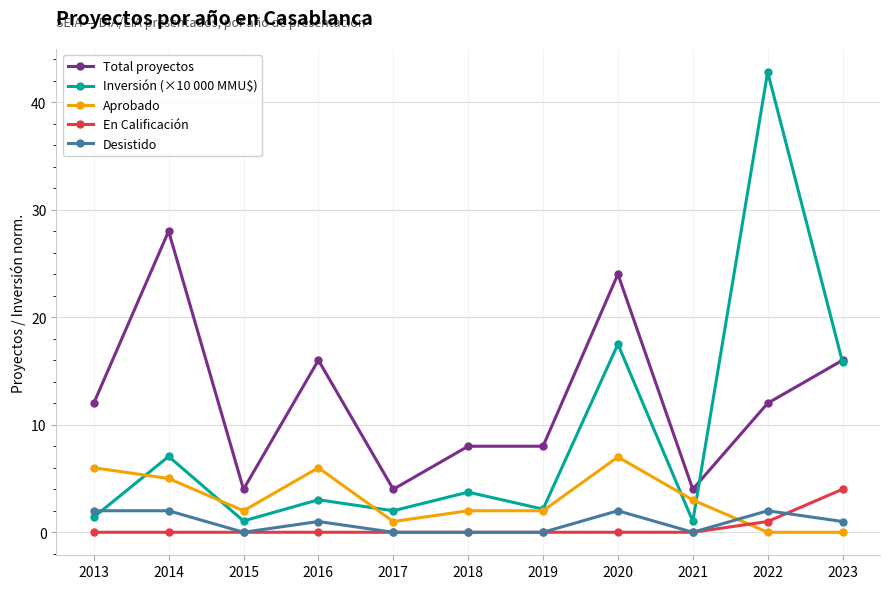

Does the chart display data point markers on the line(s)?

Yes